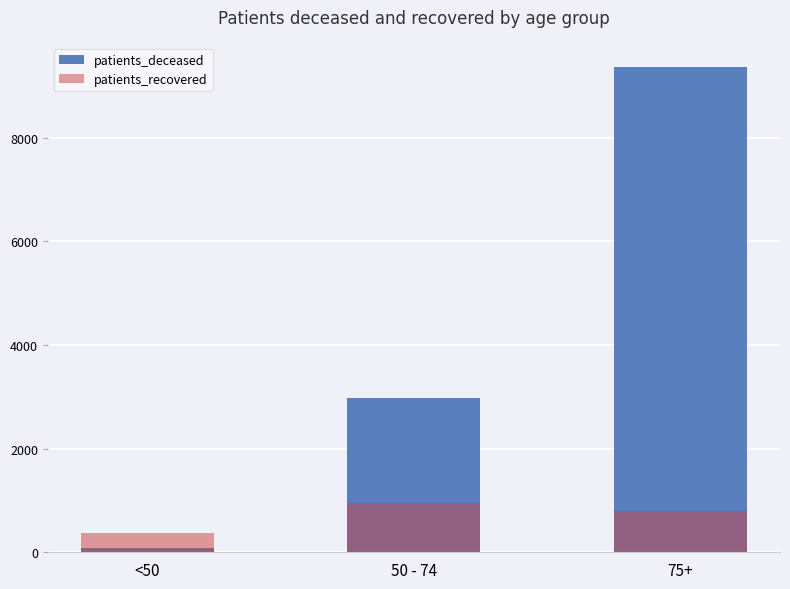

What is the average value of the patients_deceased series?

4144.3